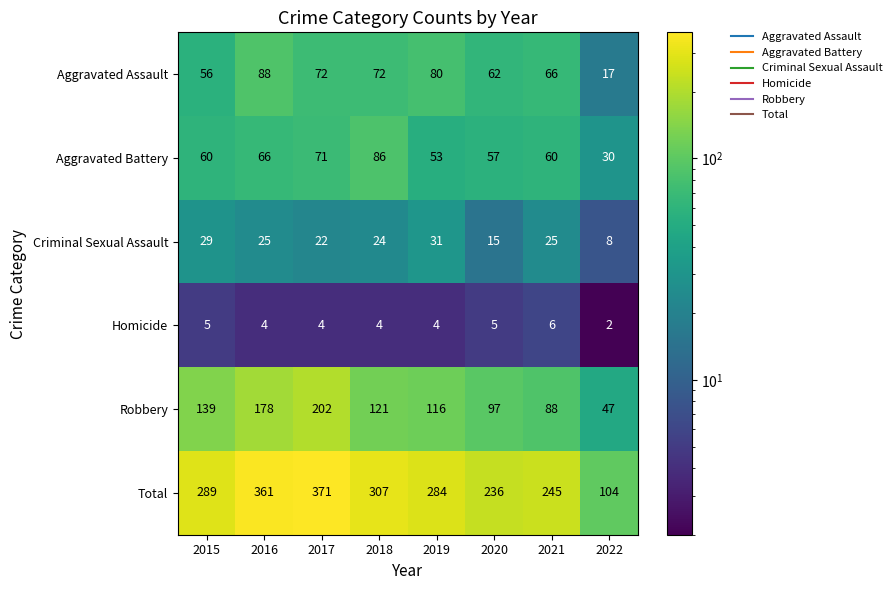

List the series in order of their peak value, highest first.

Total, Robbery, Aggravated Assault, Aggravated Battery, Criminal Sexual Assault, Homicide